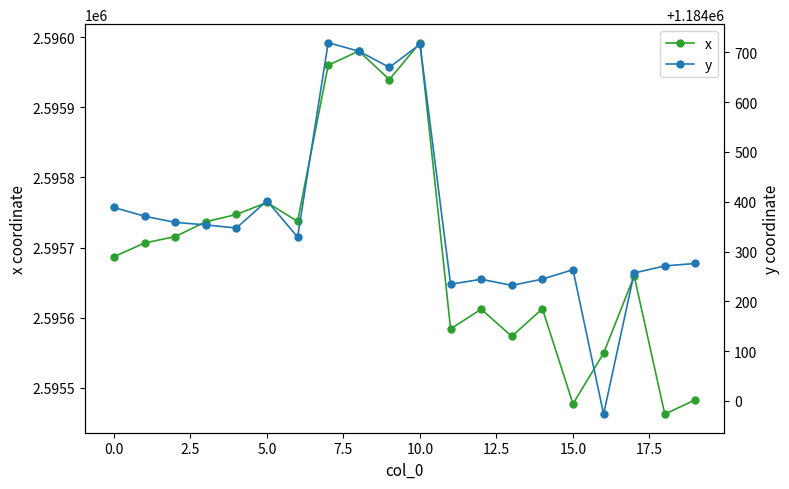

List the series in order of their peak value, highest first.

x, y